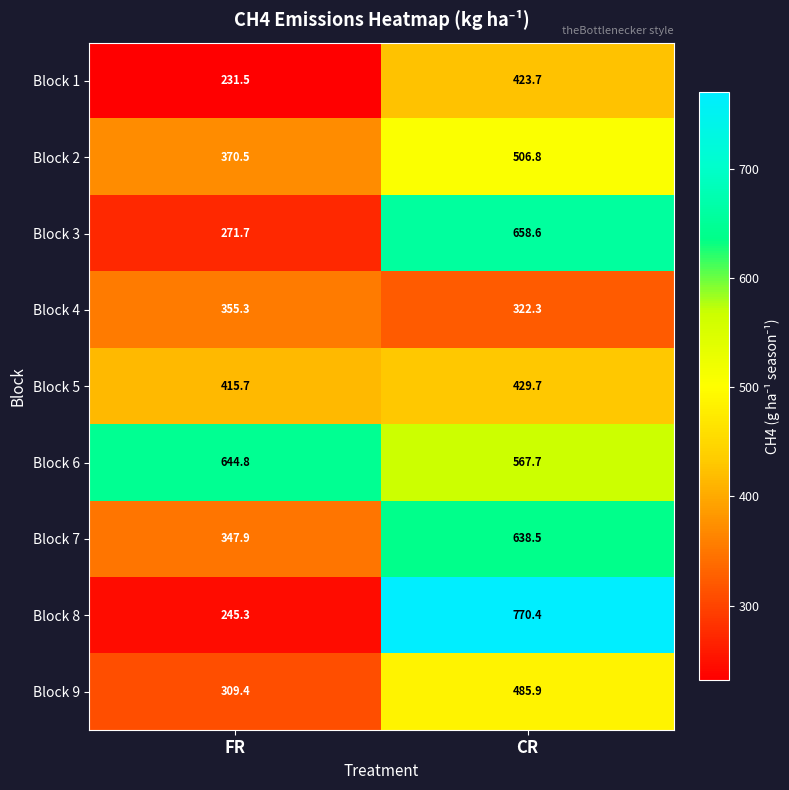

What is the maximum value shown in the chart?

770.4